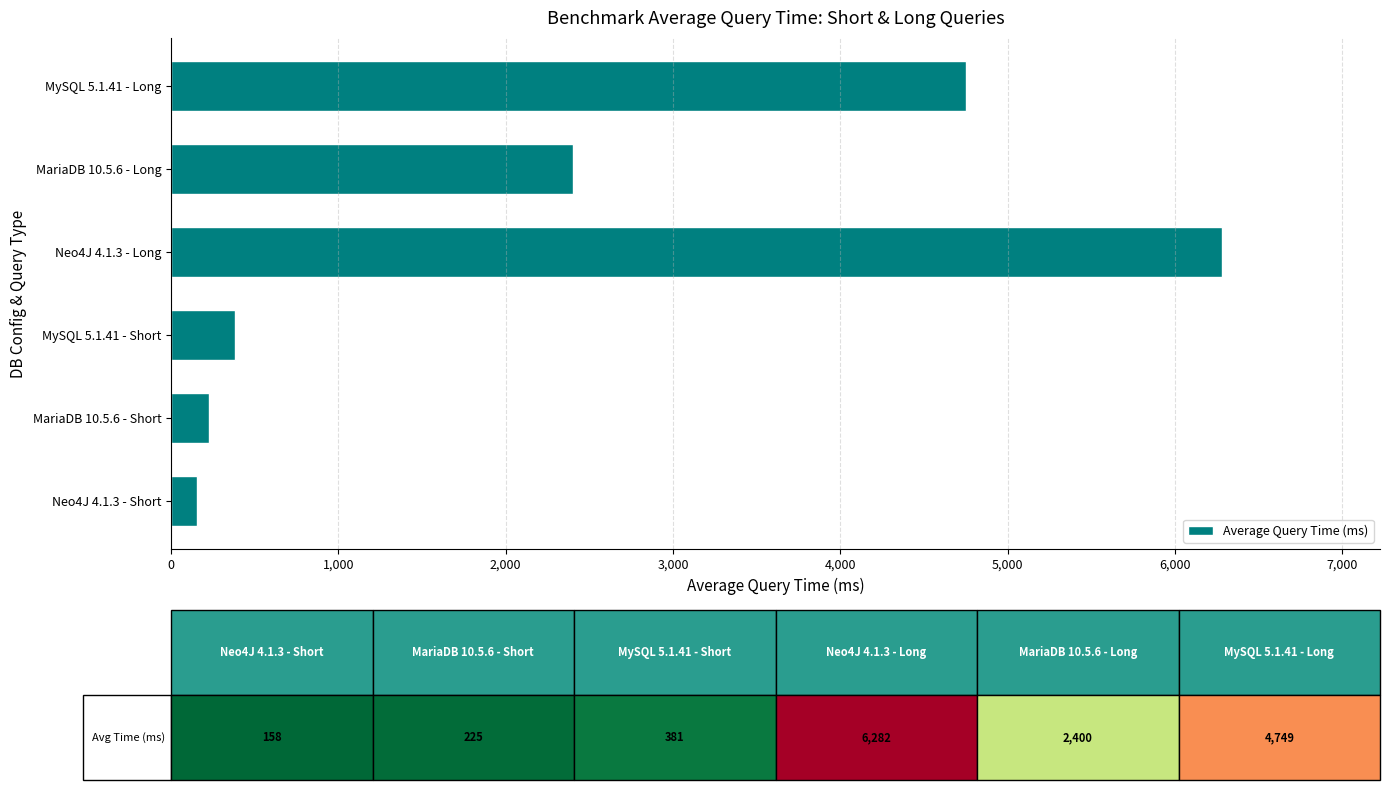

What is the smallest value displayed?

158